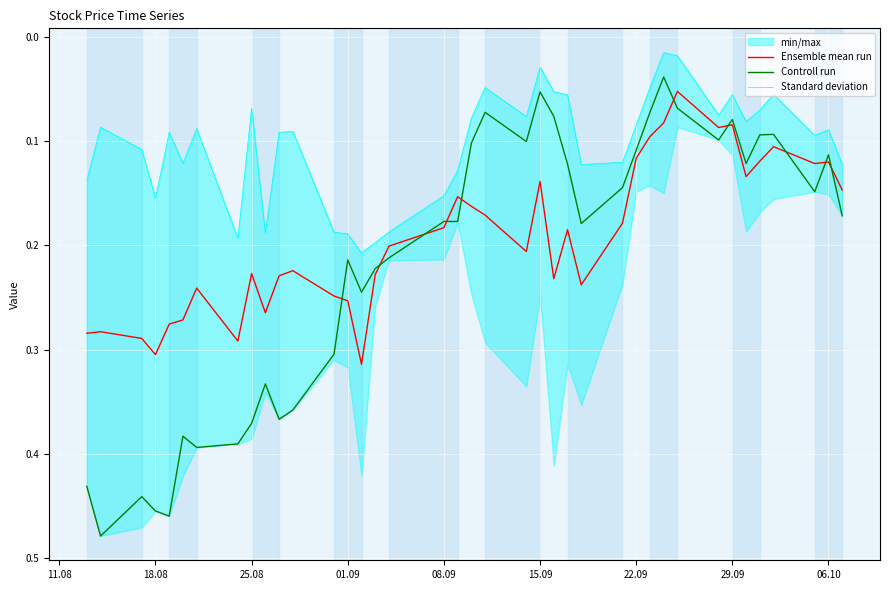

Which series has the largest total across all categories?

Controll run